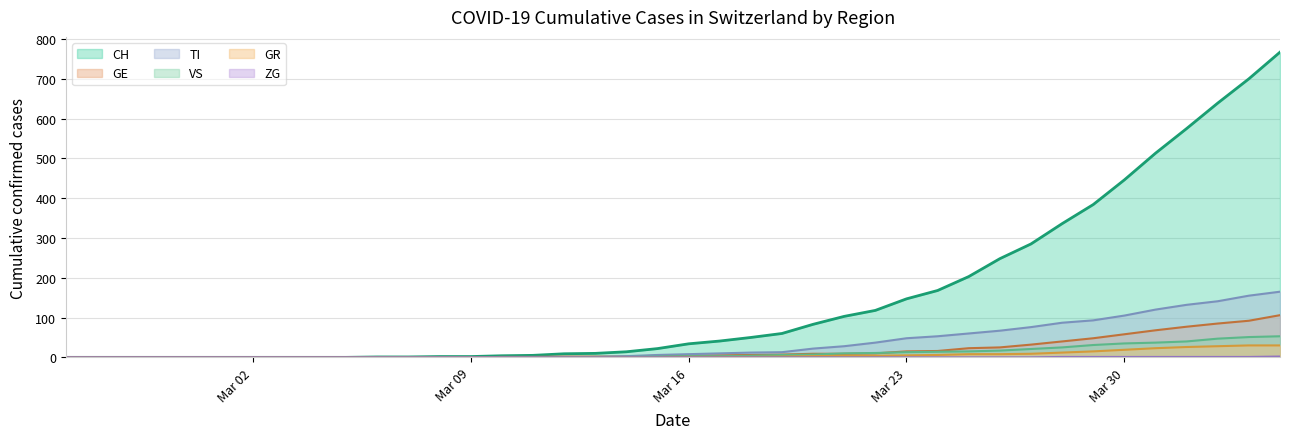

True or false: GE and ZG intersect in this chart.

False